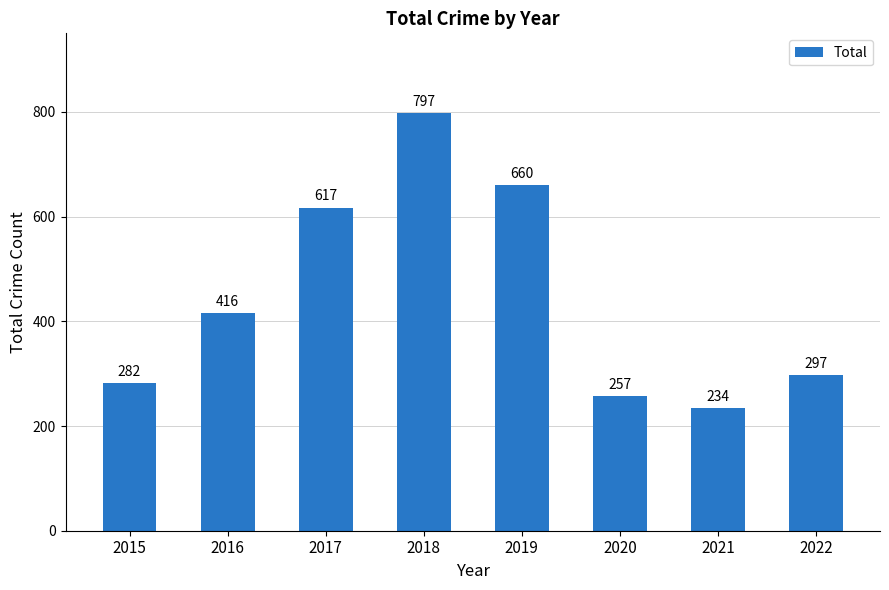

Rank the categories by value from highest to lowest.

2018, 2019, 2017, 2016, 2022, 2015, 2020, 2021